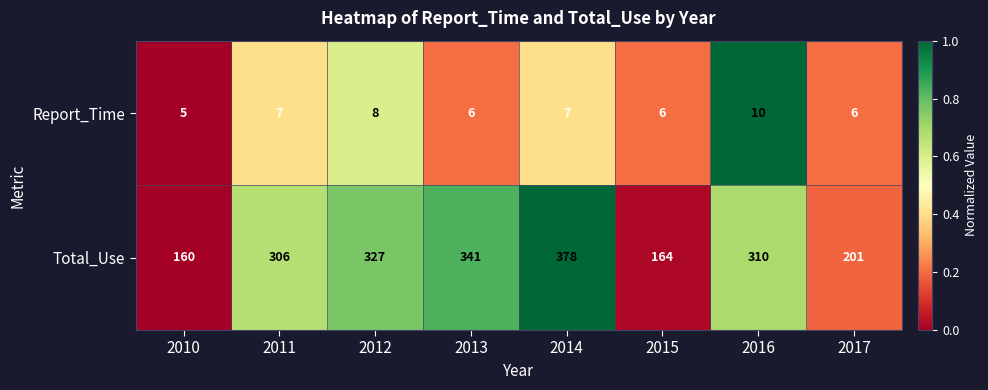

Which series changed the most between 2012 and 2017?

Total_Use